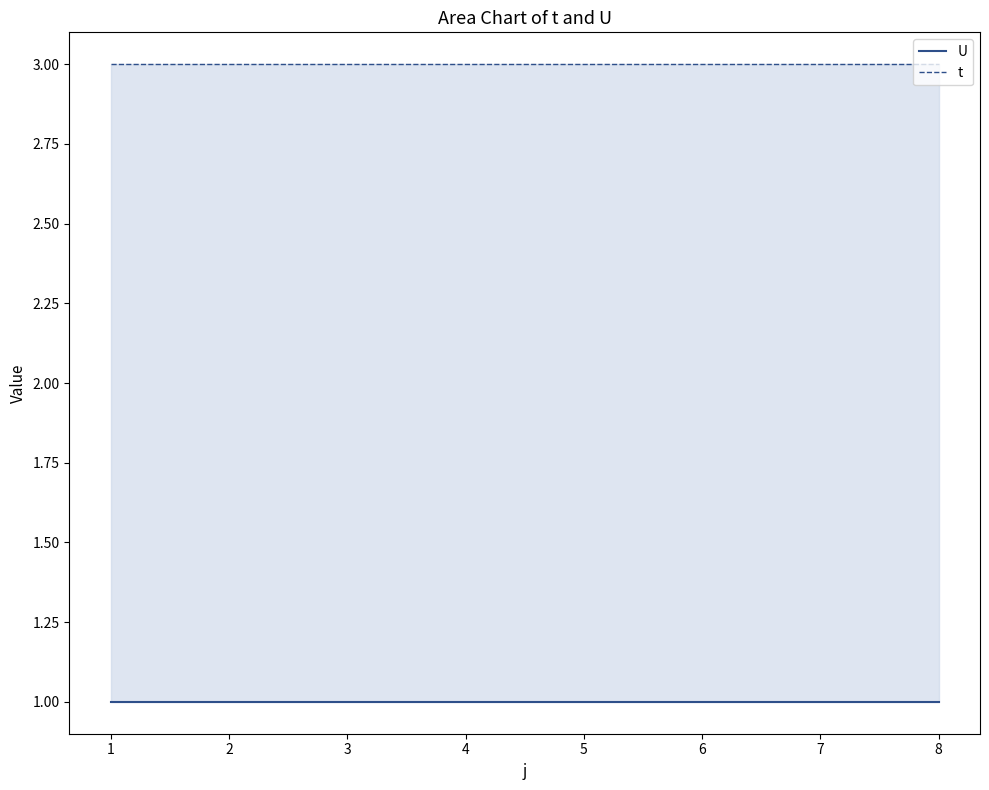

List the labels in order of U value, largest first.

1, 2, 3, 4, 5, 6, 7, 8